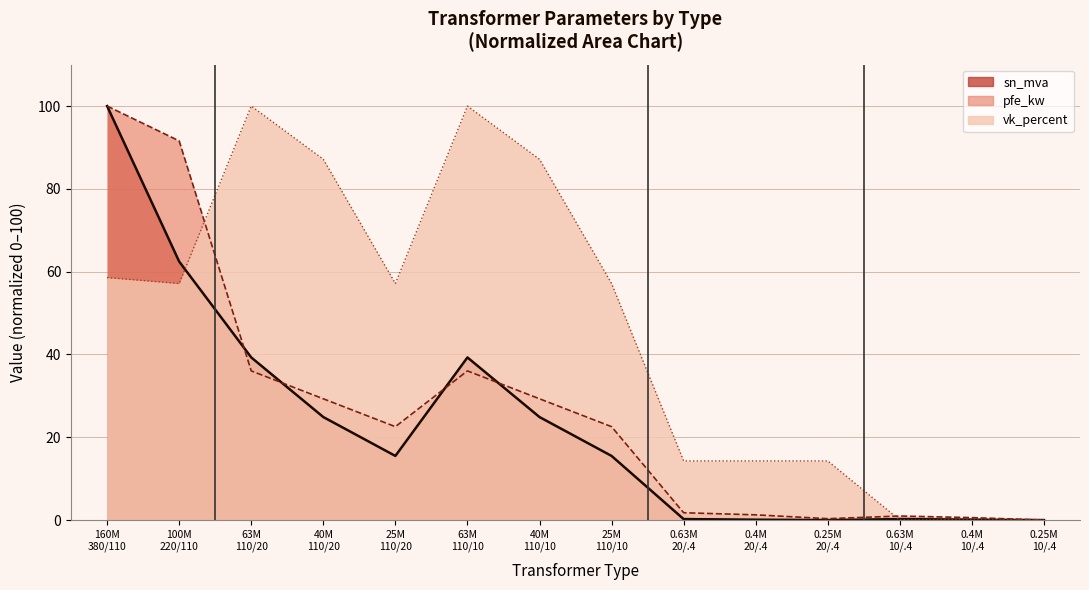

Which series has the largest total across all categories?

vk_percent